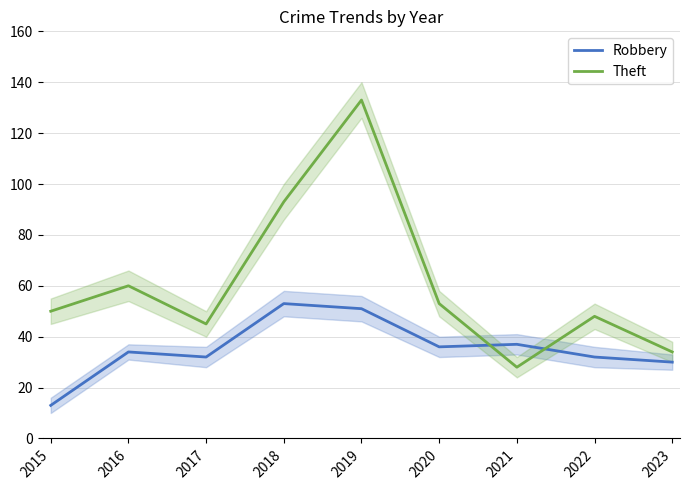

How many lines are shown in the chart?

2